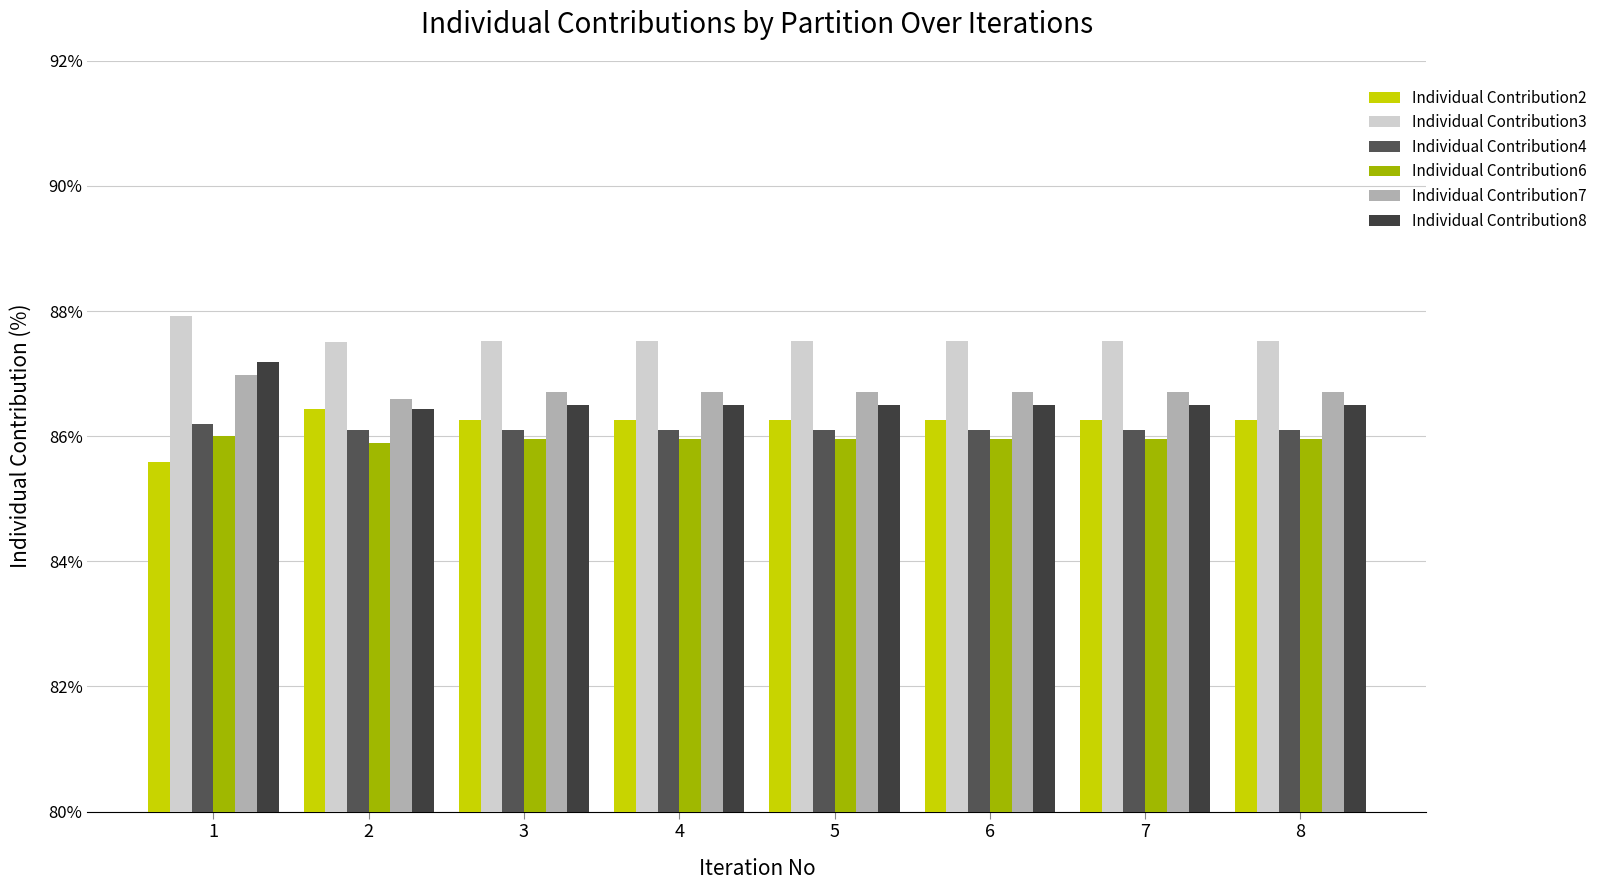

At which label does Individual Contribution2 reach its minimum?

1